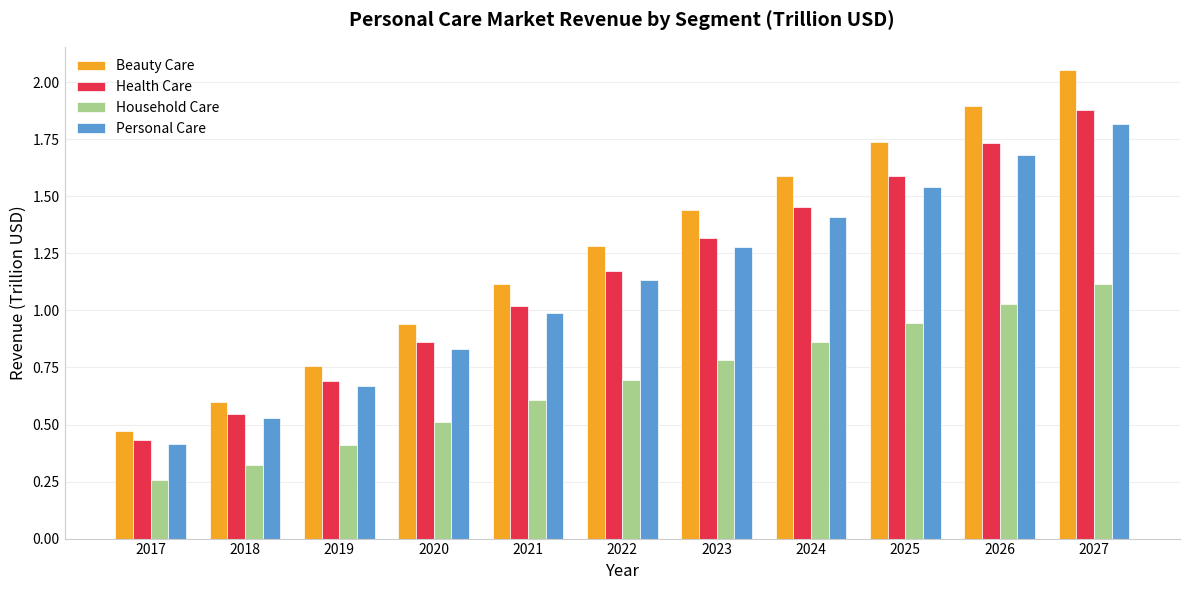

What is the sum of all Beauty Care values?

13.9